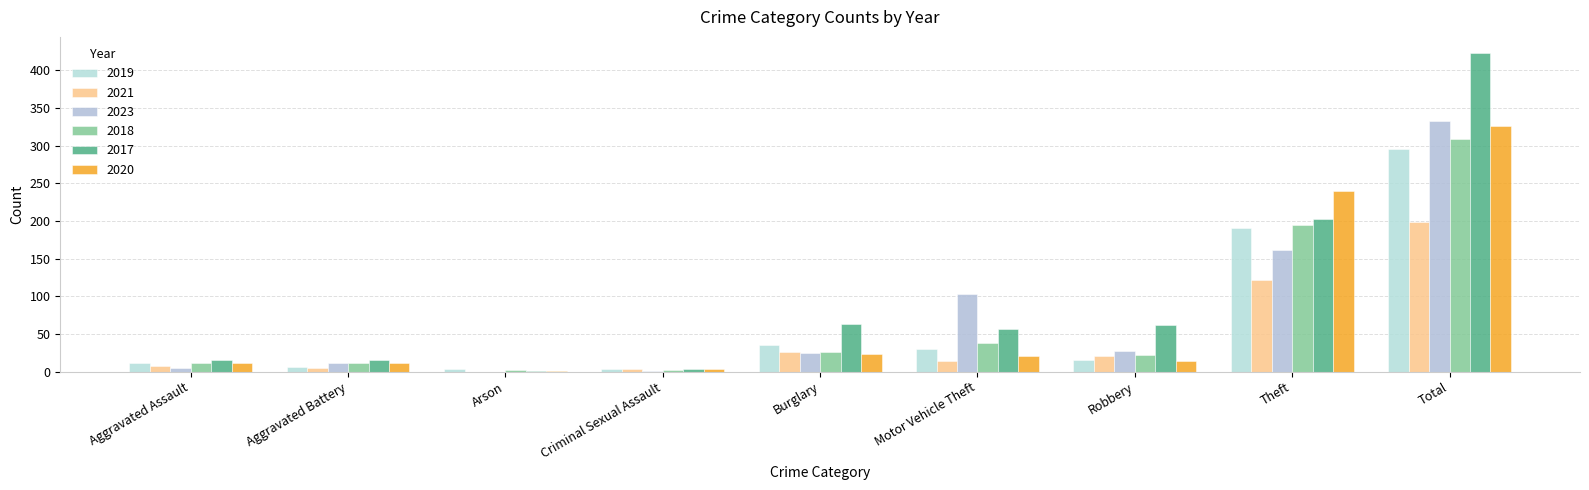

Reading left to right, transcribe all the data shown in this chart.

2019: Aggravated Assault=12	Aggravated Battery=6	Arson=3	Criminal Sexual Assault=3	Burglary=35	Motor Vehicle Theft=30	Robbery=16	Theft=190	Total=295
2021: Aggravated Assault=8	Aggravated Battery=5	Arson=0	Criminal Sexual Assault=3	Burglary=26	Motor Vehicle Theft=14	Robbery=21	Theft=121	Total=198
2023: Aggravated Assault=5	Aggravated Battery=11	Arson=0	Criminal Sexual Assault=1	Burglary=25	Motor Vehicle Theft=103	Robbery=27	Theft=161	Total=333
2018: Aggravated Assault=11	Aggravated Battery=12	Arson=2	Criminal Sexual Assault=2	Burglary=26	Motor Vehicle Theft=38	Robbery=22	Theft=195	Total=309
2017: Aggravated Assault=16	Aggravated Battery=16	Arson=1	Criminal Sexual Assault=4	Burglary=63	Motor Vehicle Theft=57	Robbery=62	Theft=203	Total=423
2020: Aggravated Assault=12	Aggravated Battery=11	Arson=1	Criminal Sexual Assault=3	Burglary=23	Motor Vehicle Theft=21	Robbery=14	Theft=240	Total=326